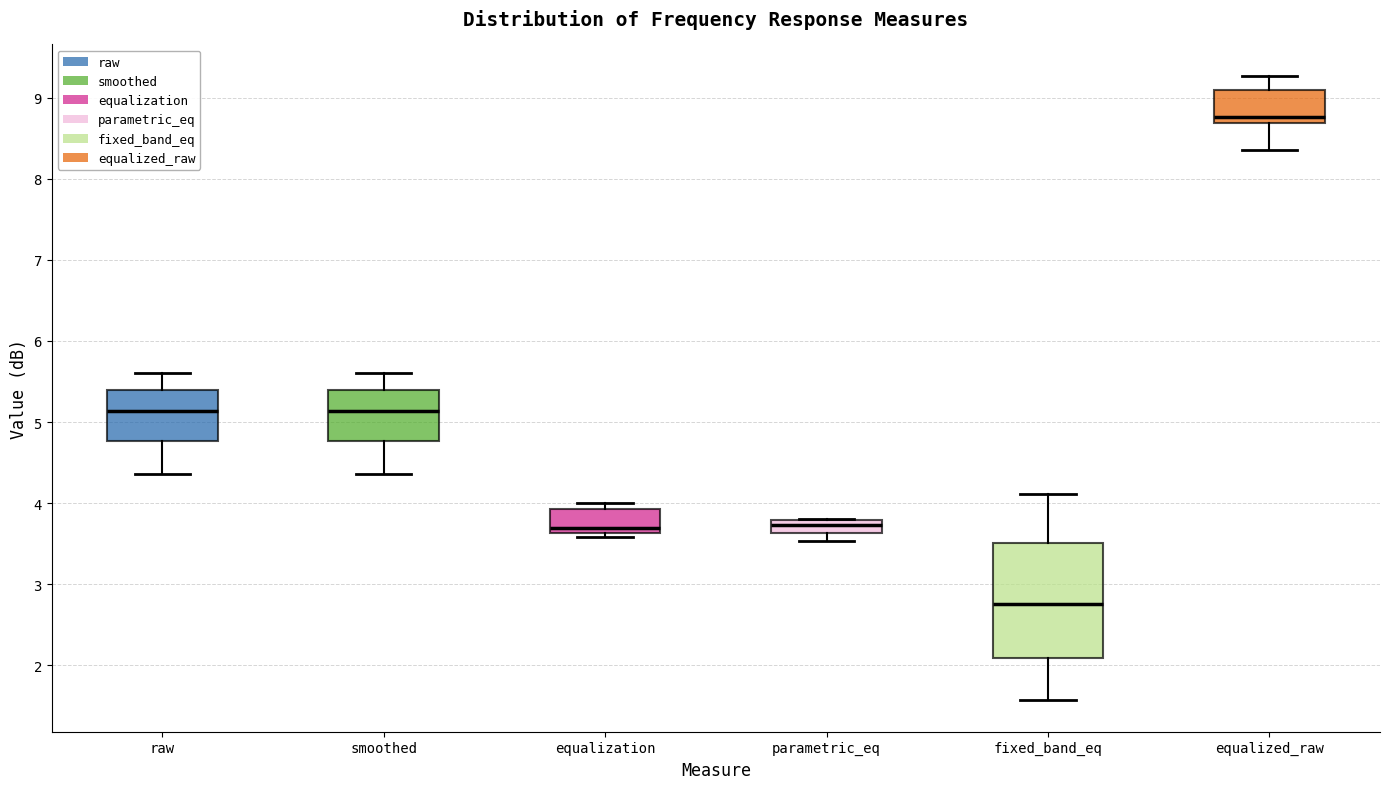

Which box is the tallest, from its lower edge to its upper edge?

fixed_band_eq